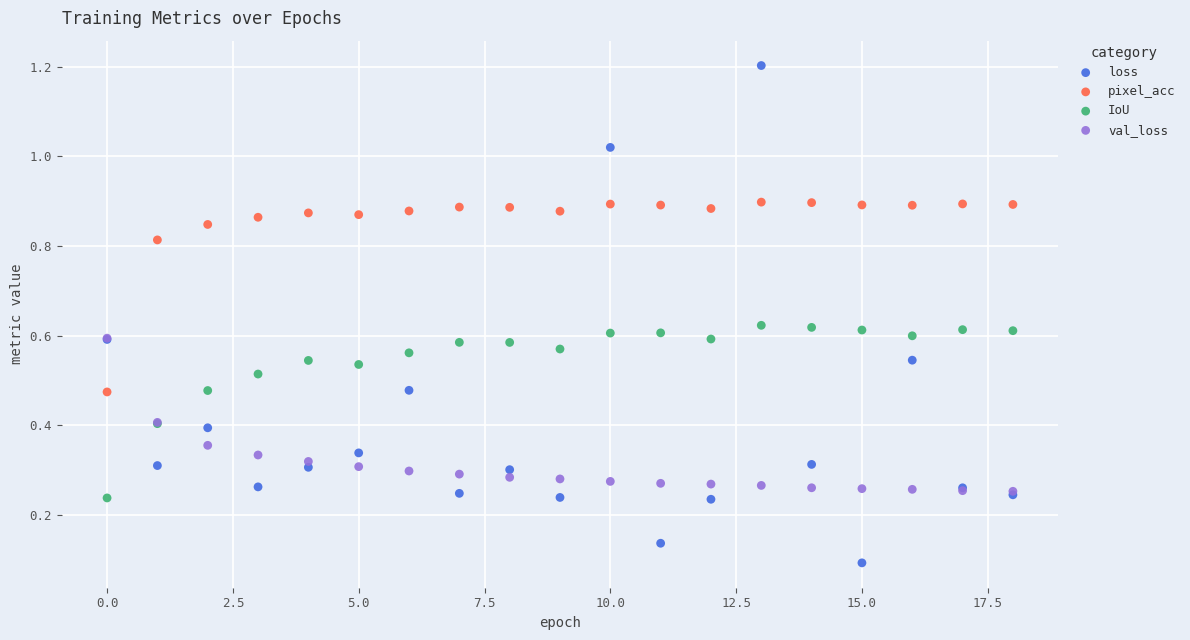

Which series has the largest Y range (max minus min)?

loss